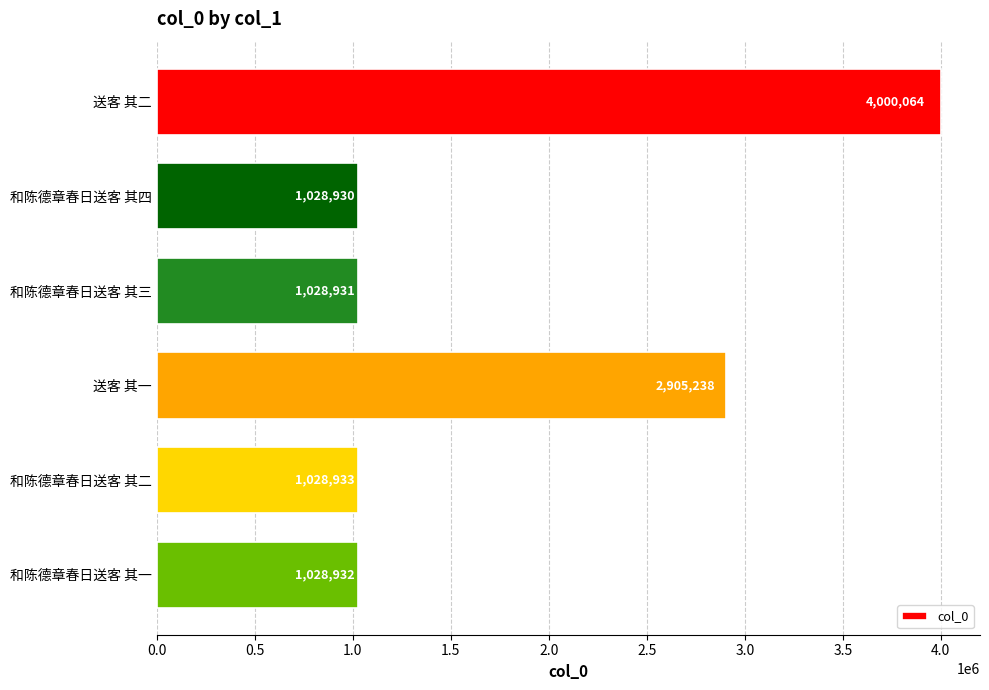

What is the label of the 5th bar from the top?

和陈德章春日送客 其二